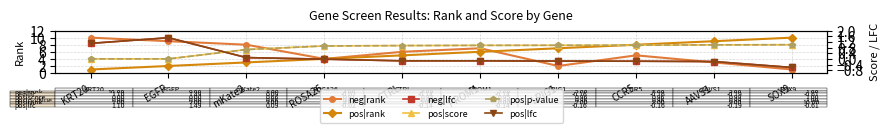

At CCR5, list the series in order from largest to smallest.

pos|rank, neg|rank, pos|p-value, pos|score, neg|lfc, pos|lfc